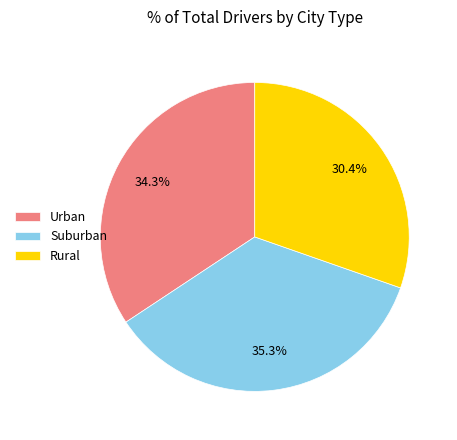

How many slices are in this pie chart?

3